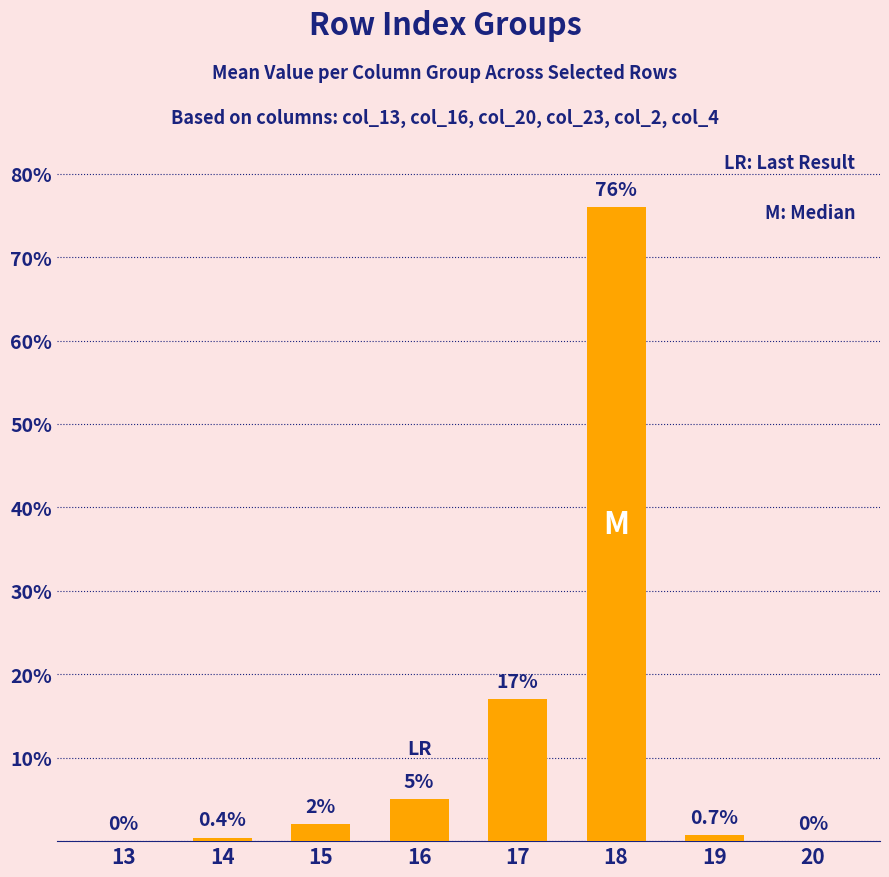

The chart shows a value of -25.7 at 20. True or false?

False